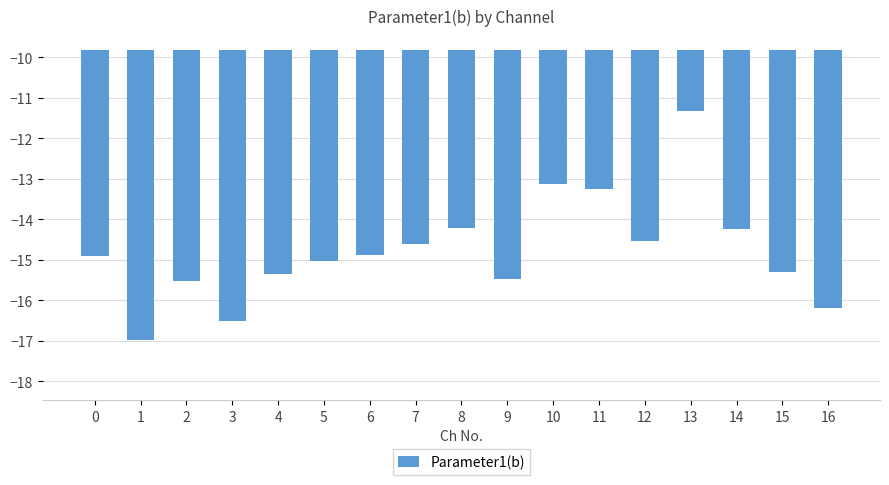

The chart shows a value of -11.3 at 13. True or false?

True